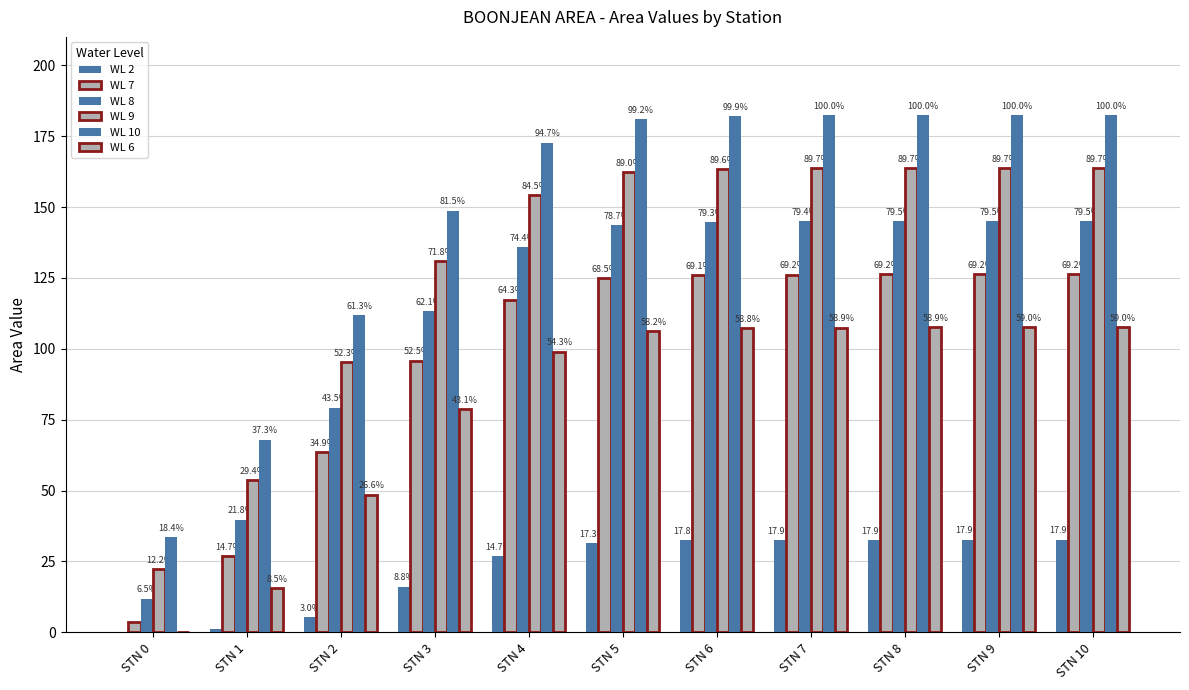

How many groups of bars are there?

11